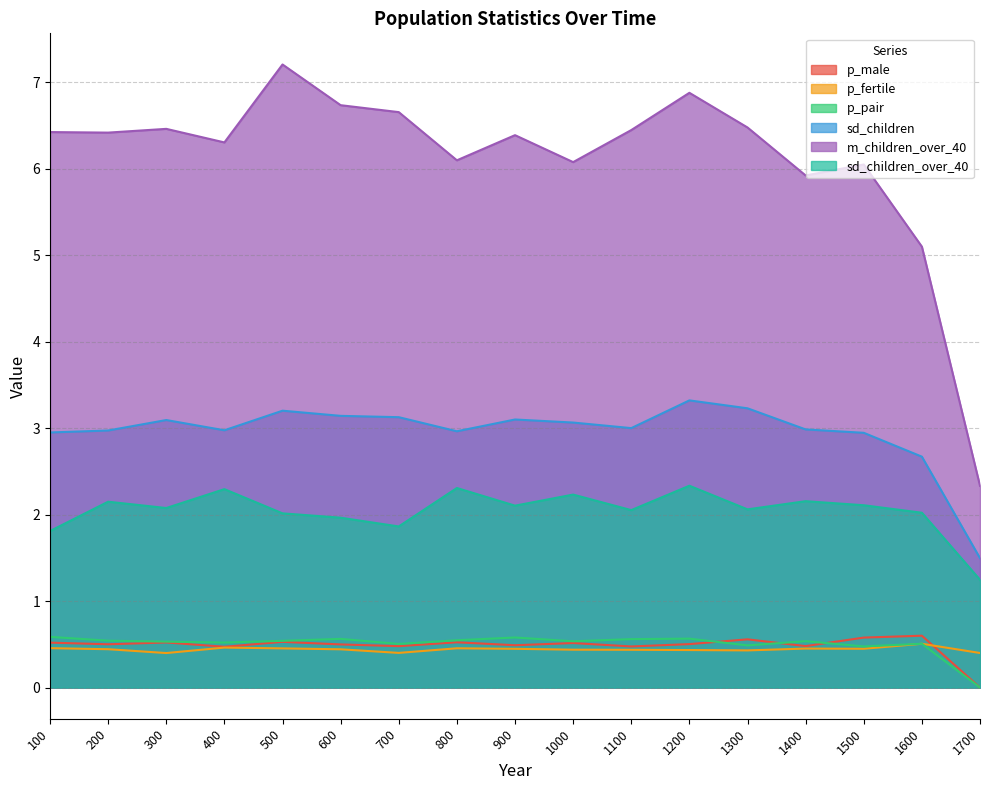

True or false: p_fertile and m_children_over_40 intersect in this chart.

False